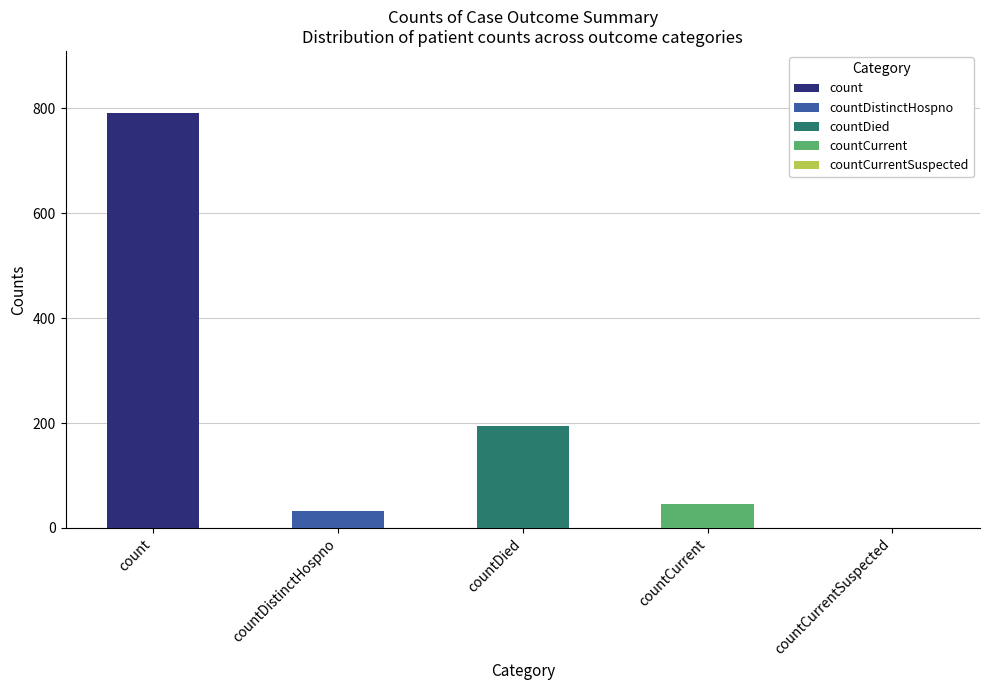

What is the average value?

213